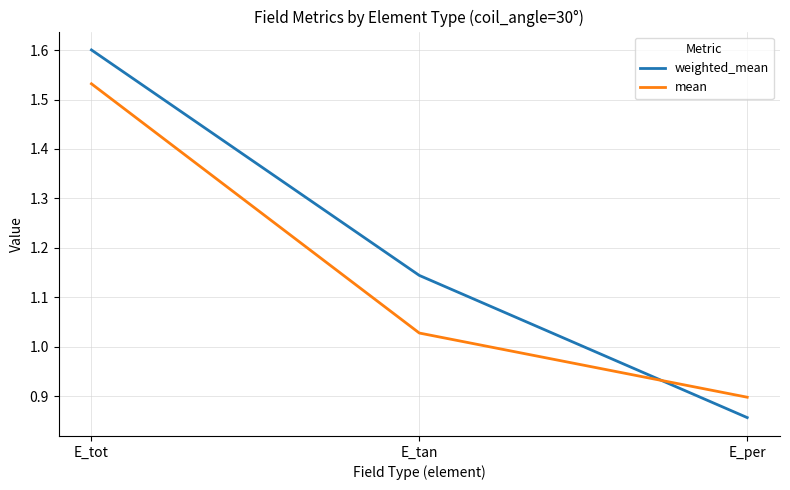

Rank the series by their maximum value, from lowest to highest.

mean, weighted_mean